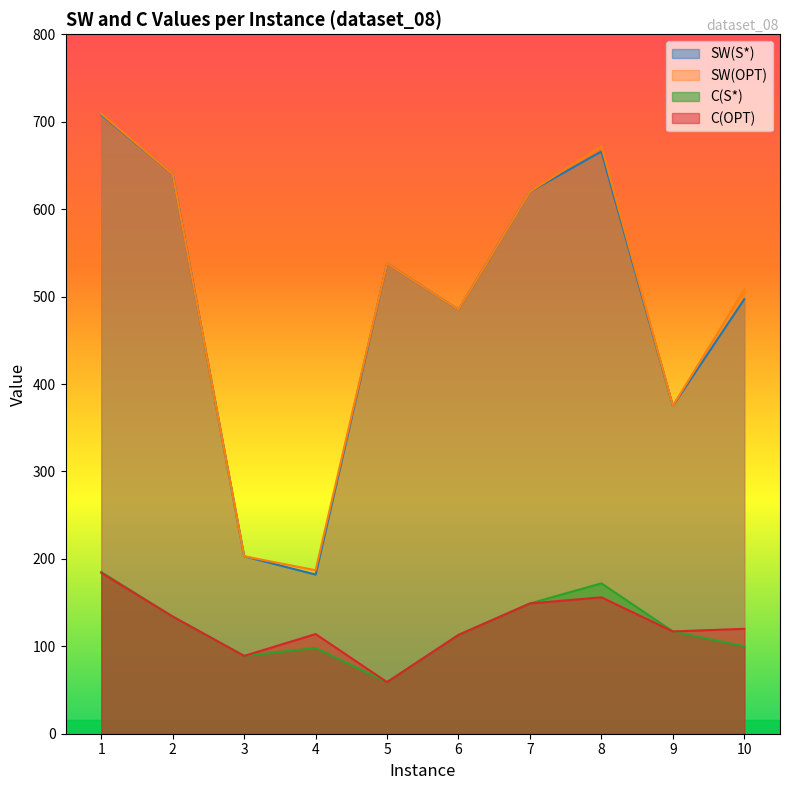

True or false: SW(S*) and SW(OPT) intersect in this chart.

False